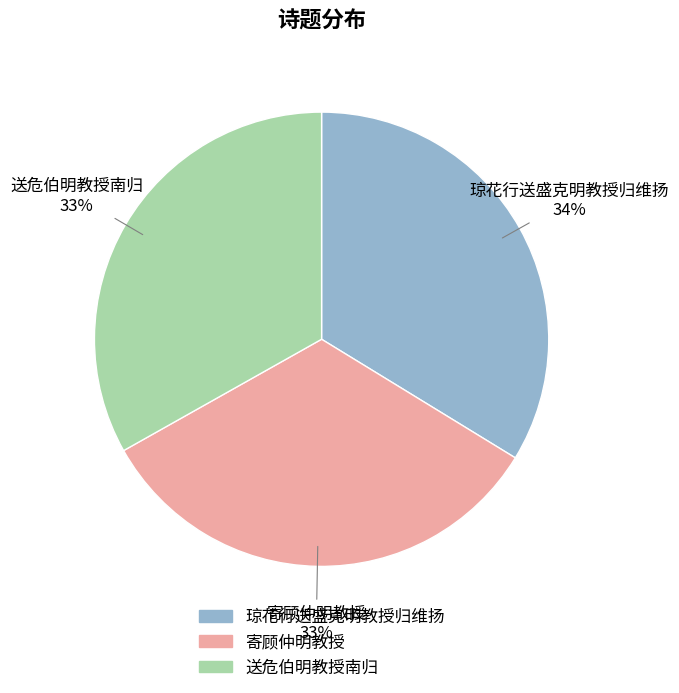

Does 琼花行送盛克明教授归维扬 account for over 50% of the chart?

No